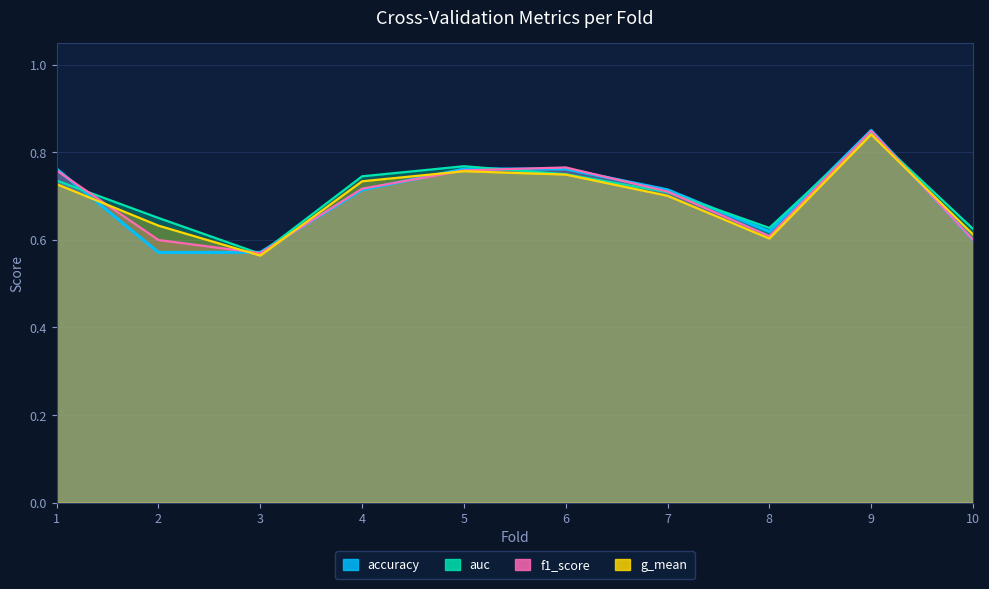

What is the sum of the g_mean values at 3 and 7?

1.3